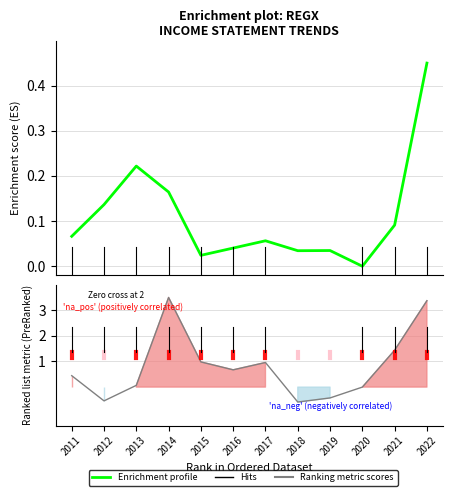

Rank the series by their maximum value, from highest to lowest.

Ranking metric scores, Enrichment profile